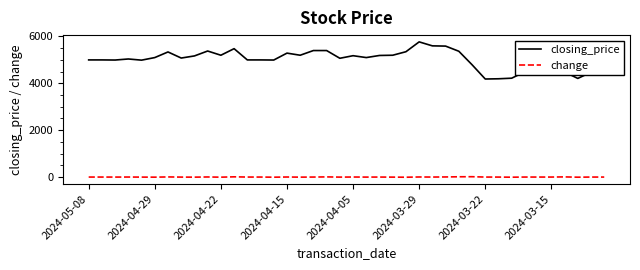

Which series has the largest total across all categories?

closing_price